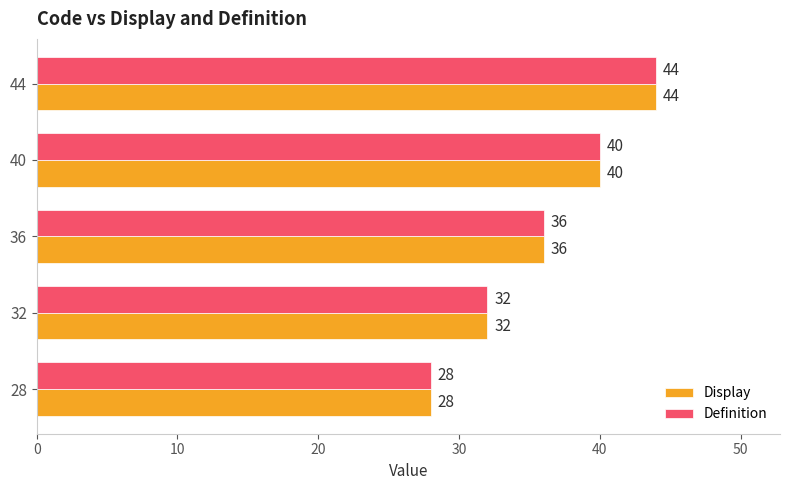

At which category is the sum across all series the highest?

44